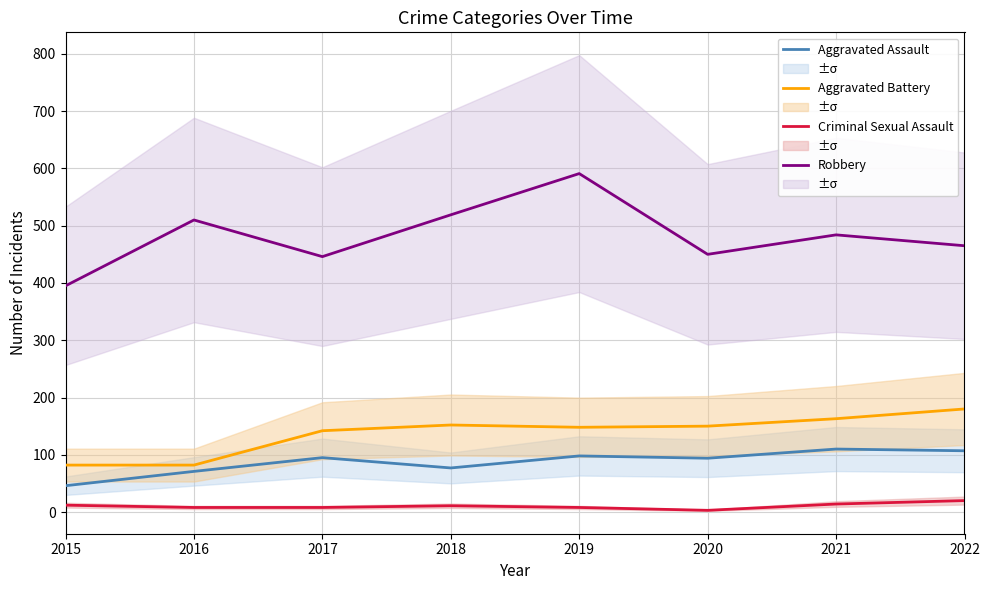

In Criminal Sexual Assault, how many points are higher than both neighbors (excluding endpoints)?

1